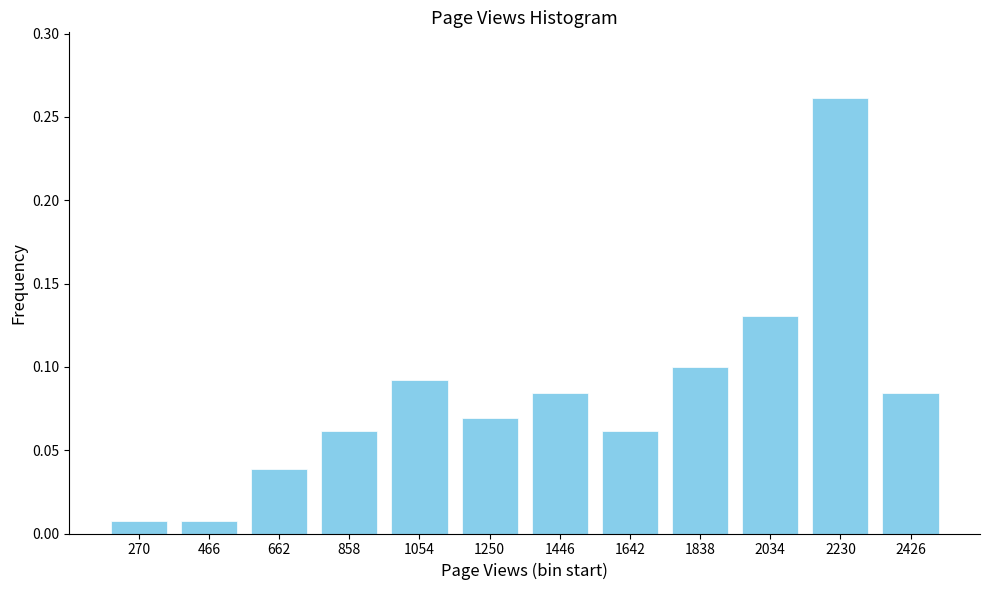

What is the sum of all values?

1.0